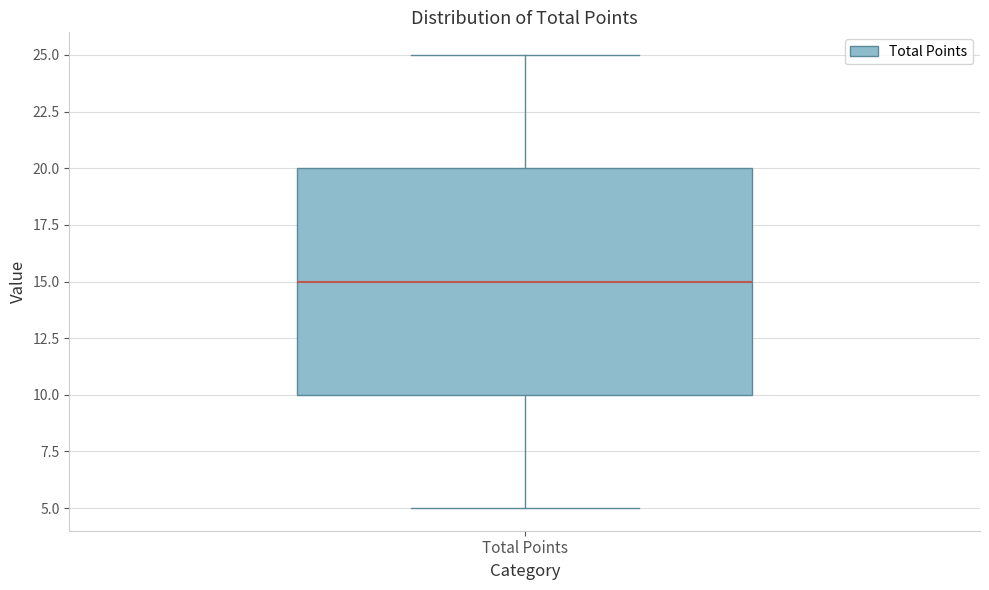

Where does the lower whisker of the box for Total Points end on the y-axis? The values are not printed on the chart, so give them approximately, as read against the axis.

5